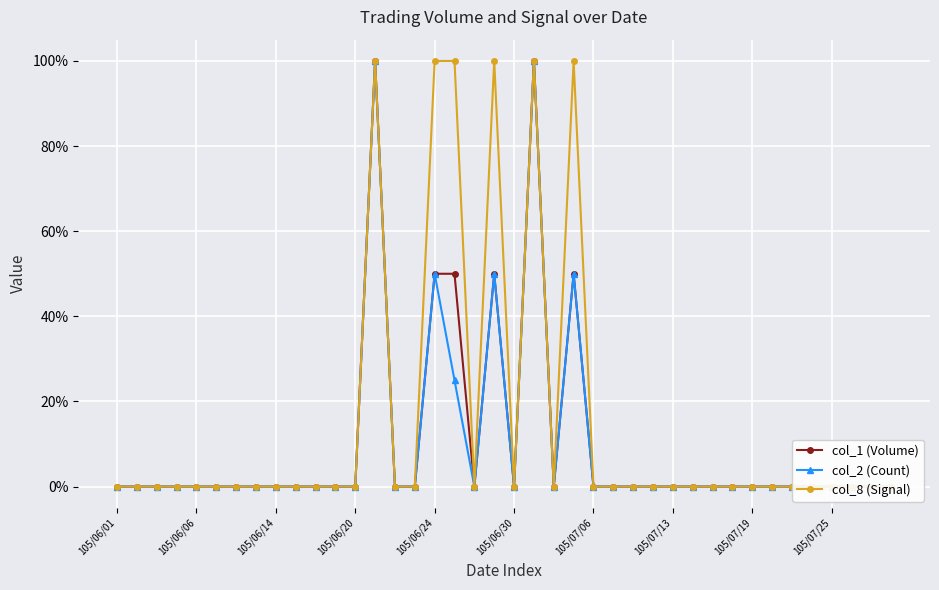

True or false: col_8 (Signal) and col_1 (Volume) cross at least once.

False